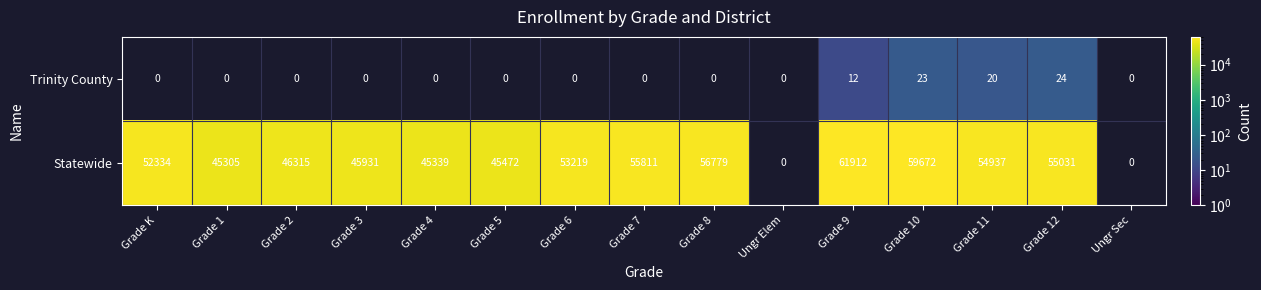

Count the number of categories in the chart.

15